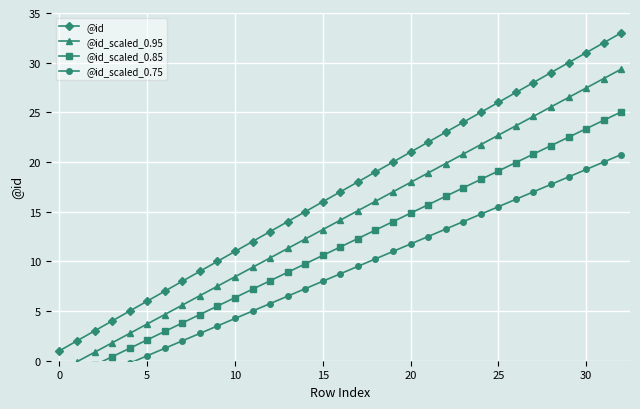

Where is @id_scaled_0.95 nearest to the value 14?

16